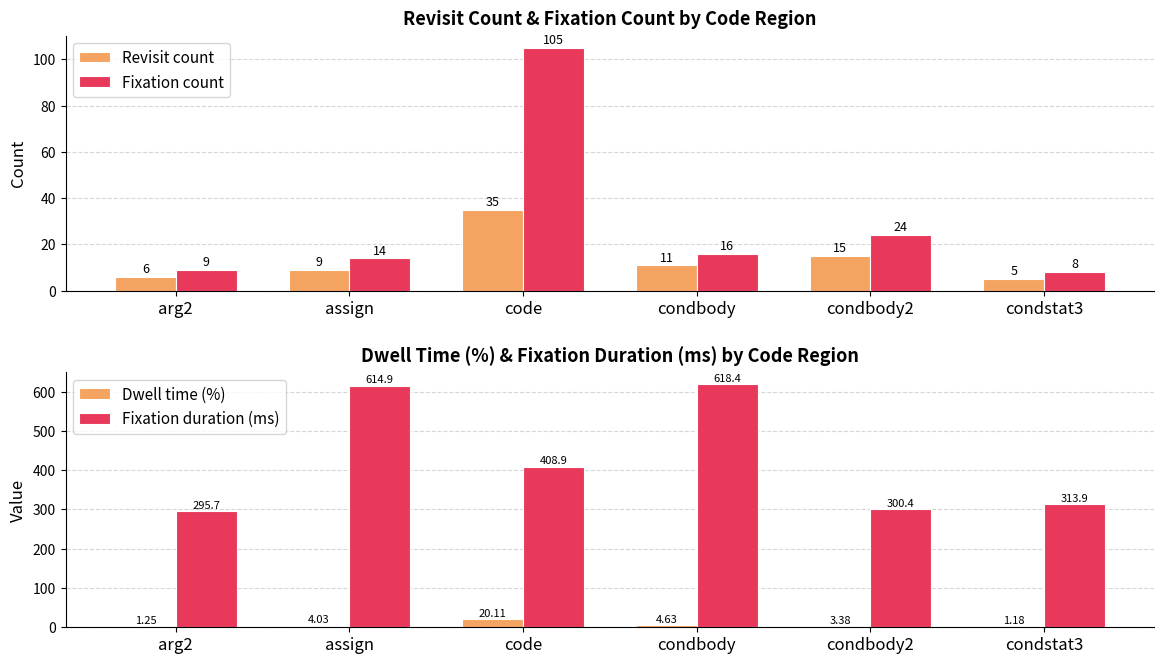

At which category is the sum across all series the highest?

condbody